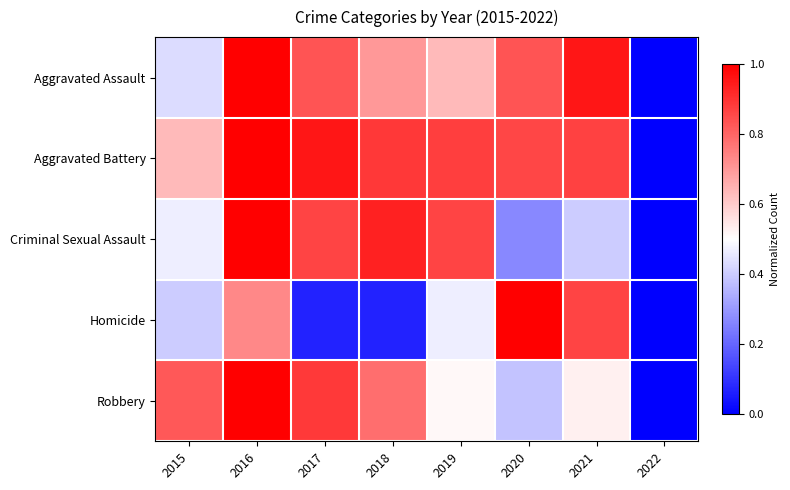

Which series has the largest range (max minus min)?

Aggravated Assault